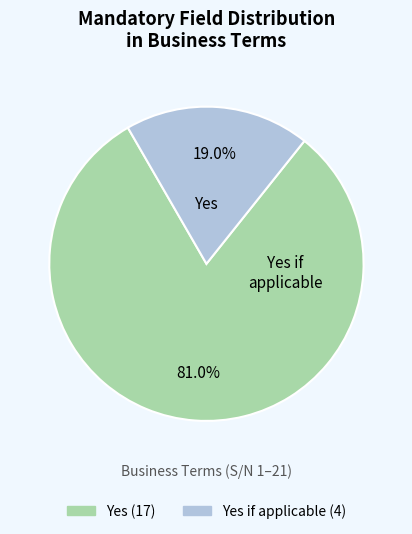

How many segments does this pie chart have?

2